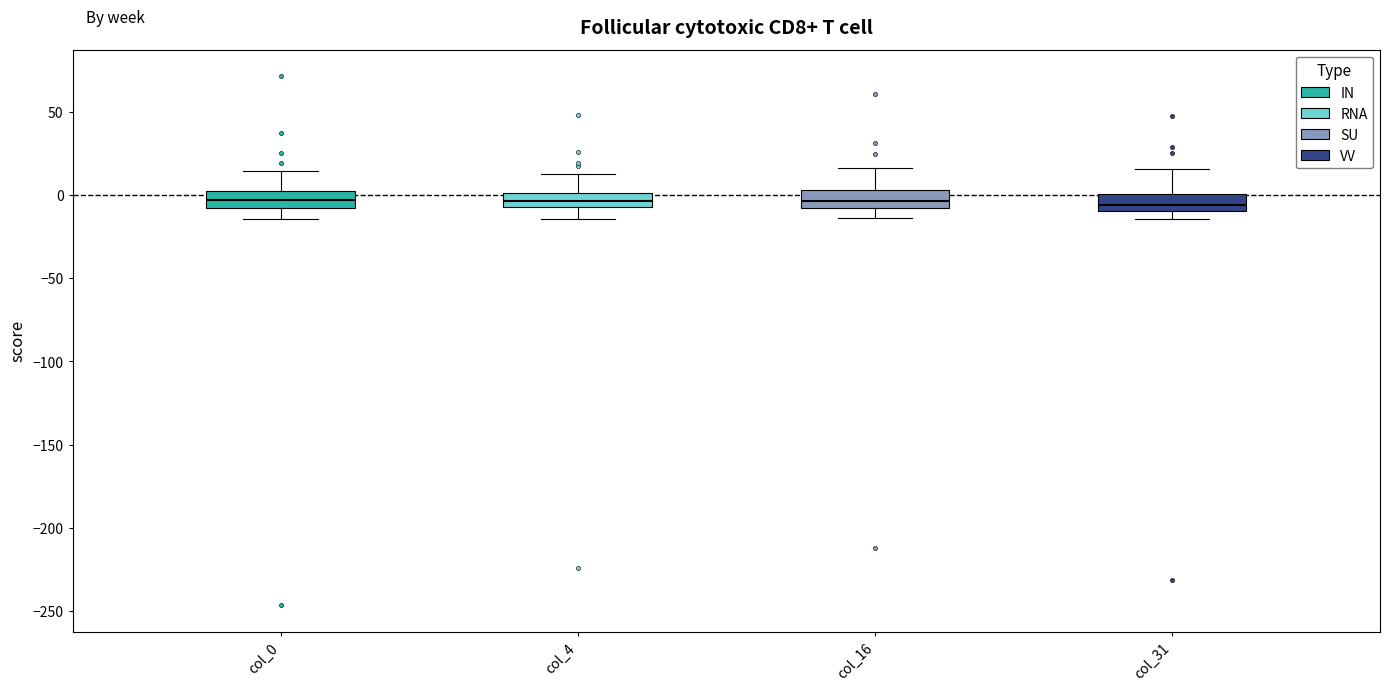

Reading left to right, read every box against the y-axis: the position of its median line, the range the box covers, and the ends of its whiskers. The values are not printed on the chart, so give them approximately, as read against the axis.

col_0: median -5, box -10 to 5, whiskers -15 to 15
col_4: median -5 (inside the box), box -5 to 0, whiskers -15 to 15
col_16: median -5, box -10 to 5, whiskers -15 to 15
col_31: median -5, box -10 to 0, whiskers -15 to 15